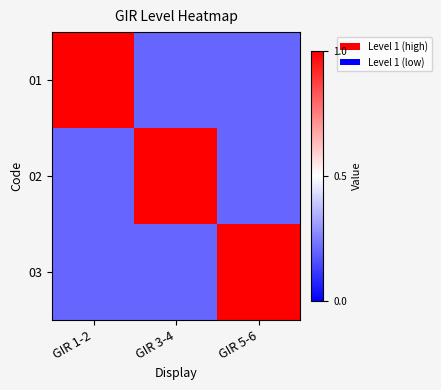

Which series has the largest range (max minus min)?

01